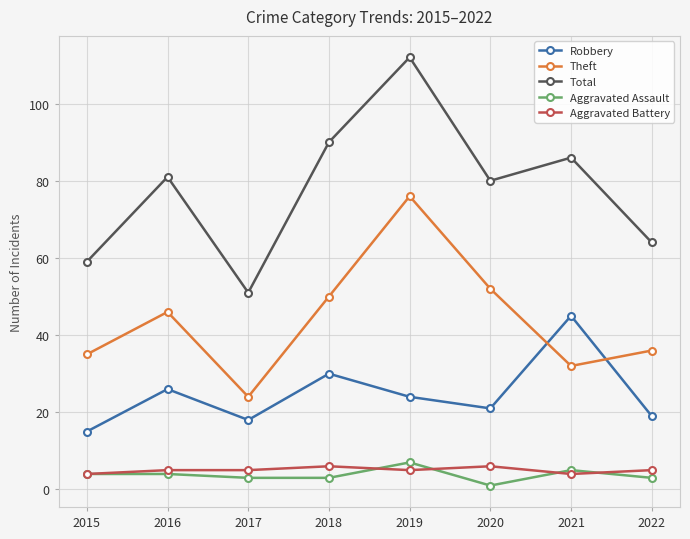

Does the chart display data point markers on the line(s)?

Yes